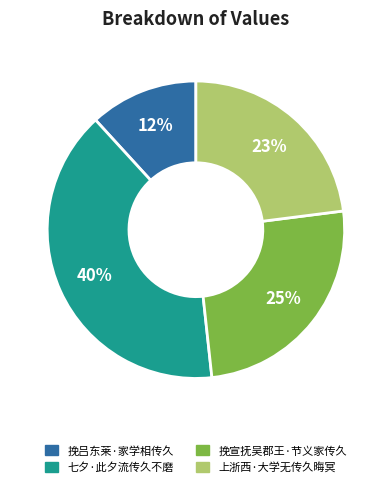

Do 上浙西·大学无传久晦冥 and 七夕·此夕流传久不磨 together represent more than half of the pie?

Yes